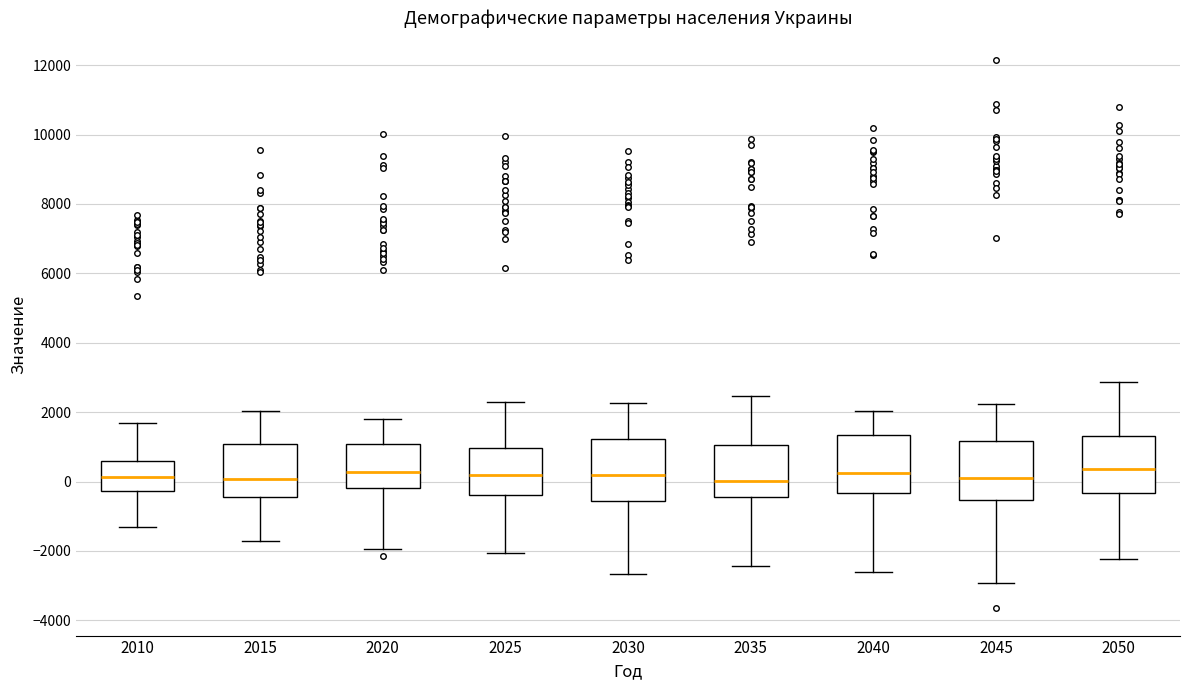

Reading left to right, read every box against the y-axis: the position of its median line, the range the box covers, and the ends of its whiskers. The values are not printed on the chart, so give them approximately, as read against the axis.

2010: median 200, box -200 to 600, whiskers -1400 to 1600
2015: median 0, box -400 to 1000, whiskers -1800 to 2000
2020: median 200, box -200 to 1000, whiskers -2000 to 1800
2025: median 200, box -400 to 1000, whiskers -2000 to 2200
2030: median 200, box -600 to 1200, whiskers -2600 to 2200
2035: median 0, box -400 to 1000, whiskers -2400 to 2400
2040: median 200, box -400 to 1400, whiskers -2600 to 2000
2045: median 200, box -600 to 1200, whiskers -3000 to 2200
2050: median 400, box -400 to 1400, whiskers -2200 to 2800